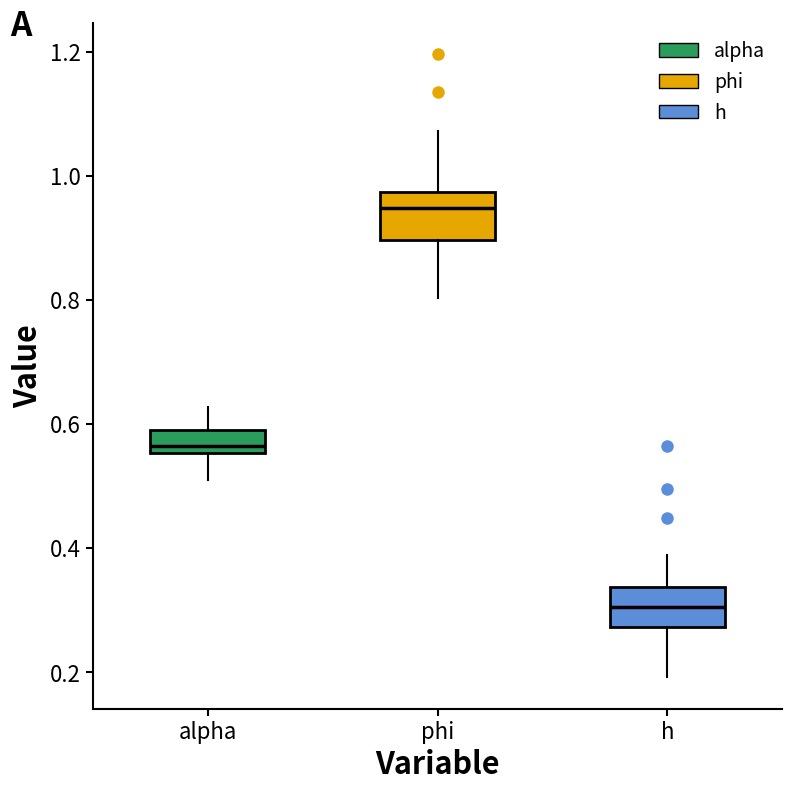

Which box has the lowest median line?

h